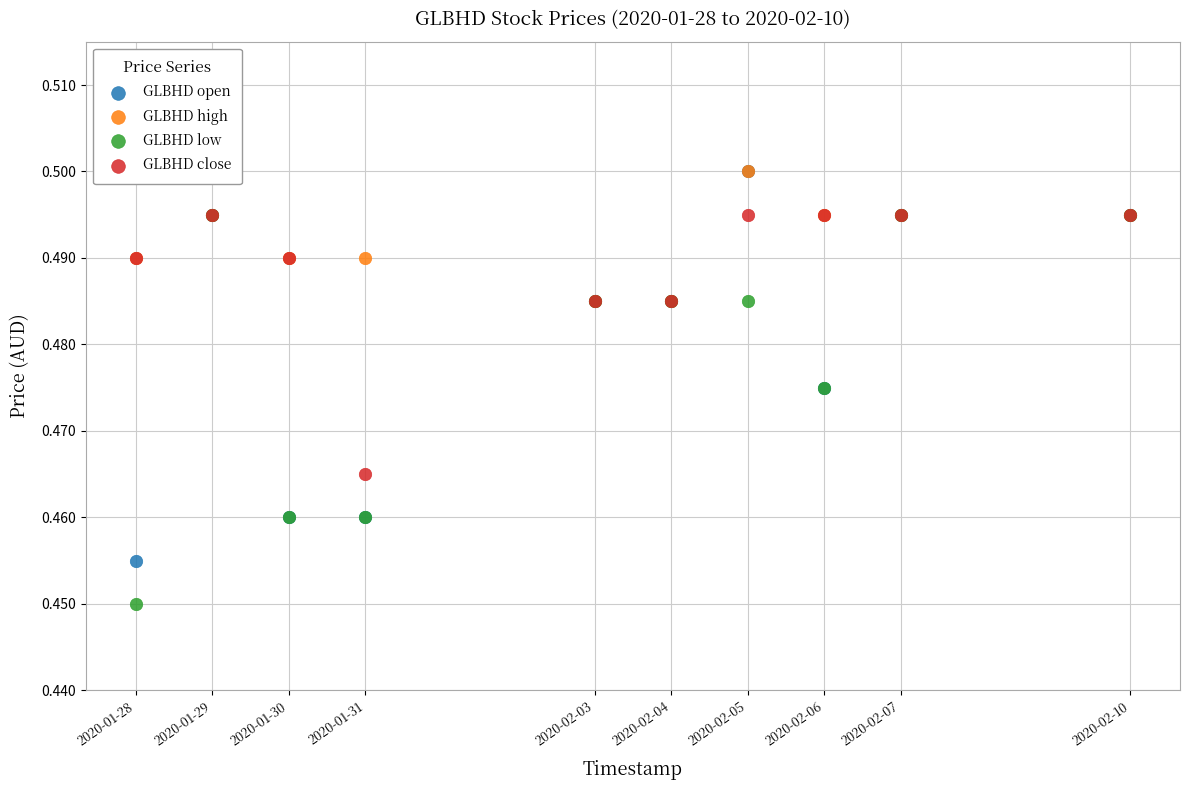

What are all the series names shown in the legend?

GLBHD open, GLBHD high, GLBHD low, GLBHD close